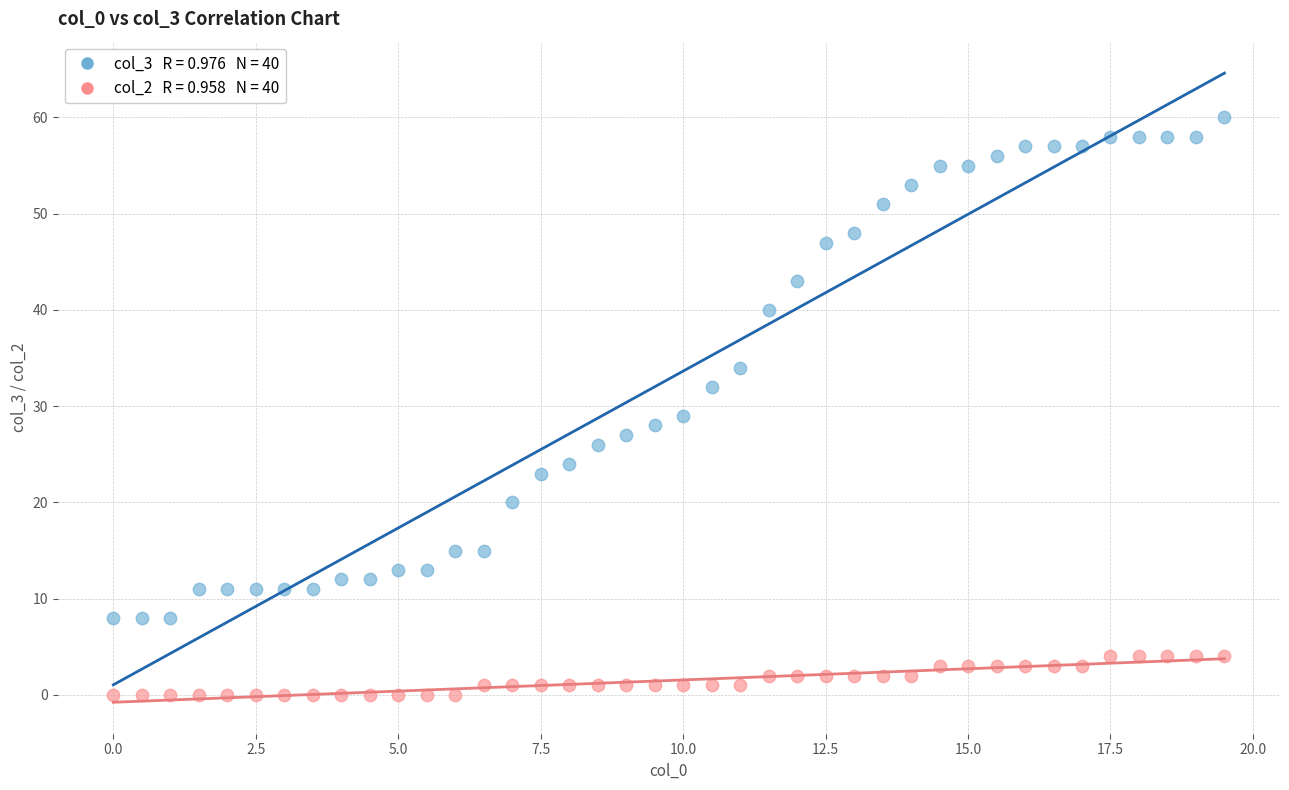

Across all series, what Y value is closest to 30?

29